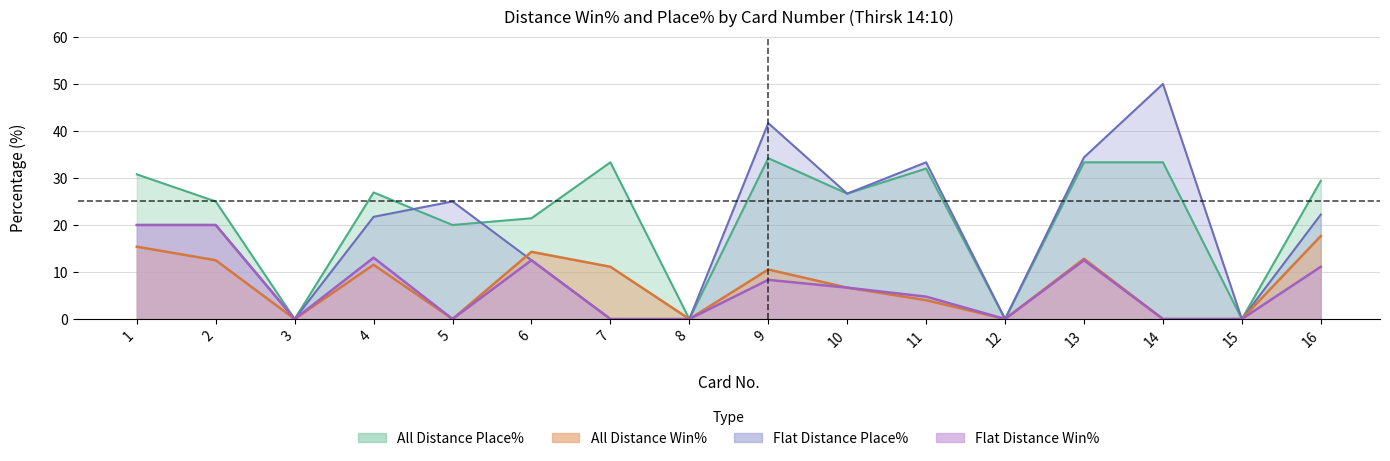

How many lines are shown in the chart?

4